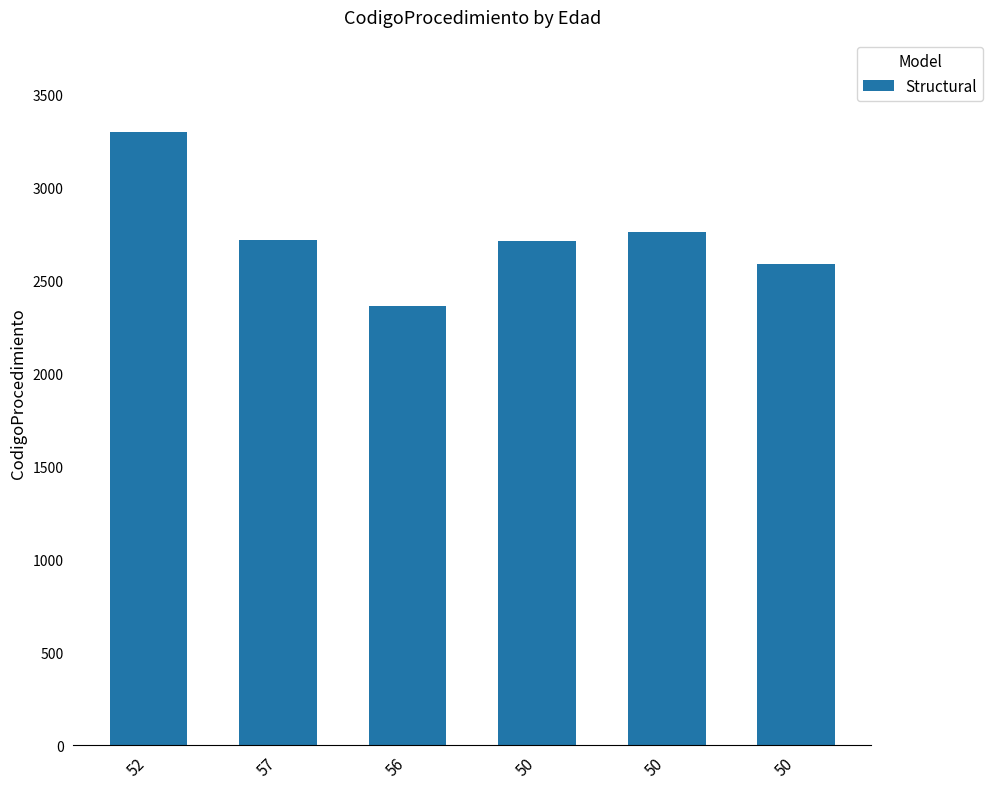

How many distinct data groups are displayed?

1